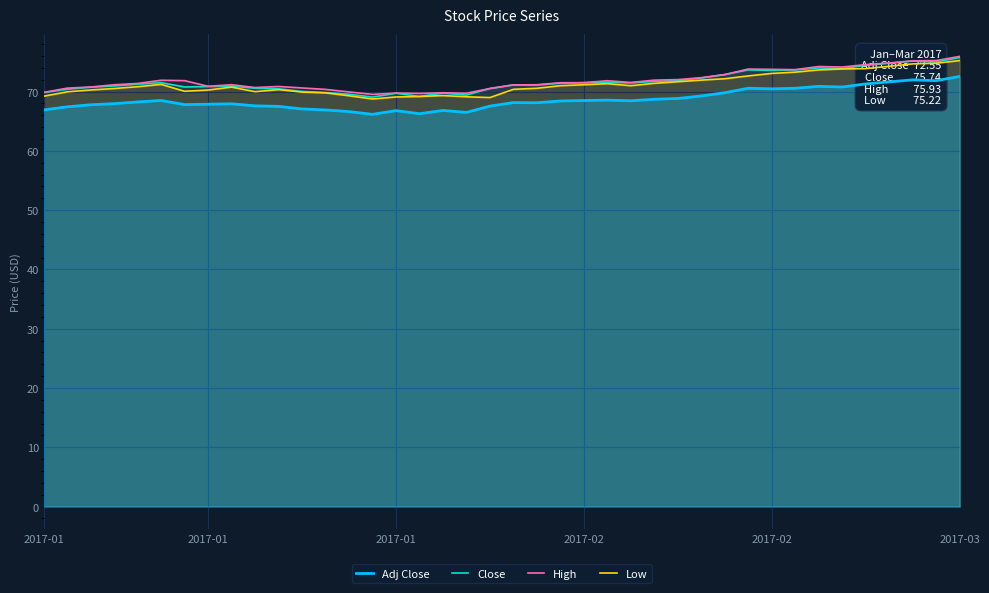

What are all the series names shown in the legend?

Adj Close, Close, High, Low